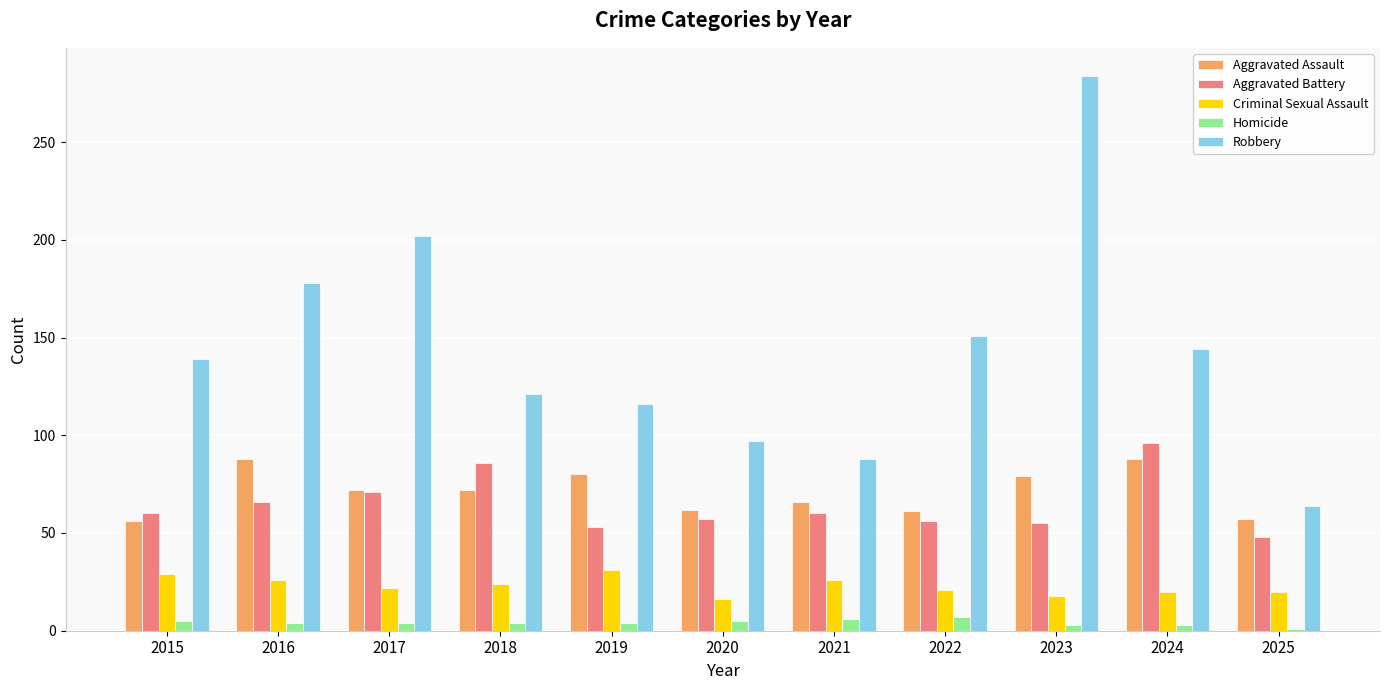

Read the Criminal Sexual Assault value at 2016, to the nearest 5.

25